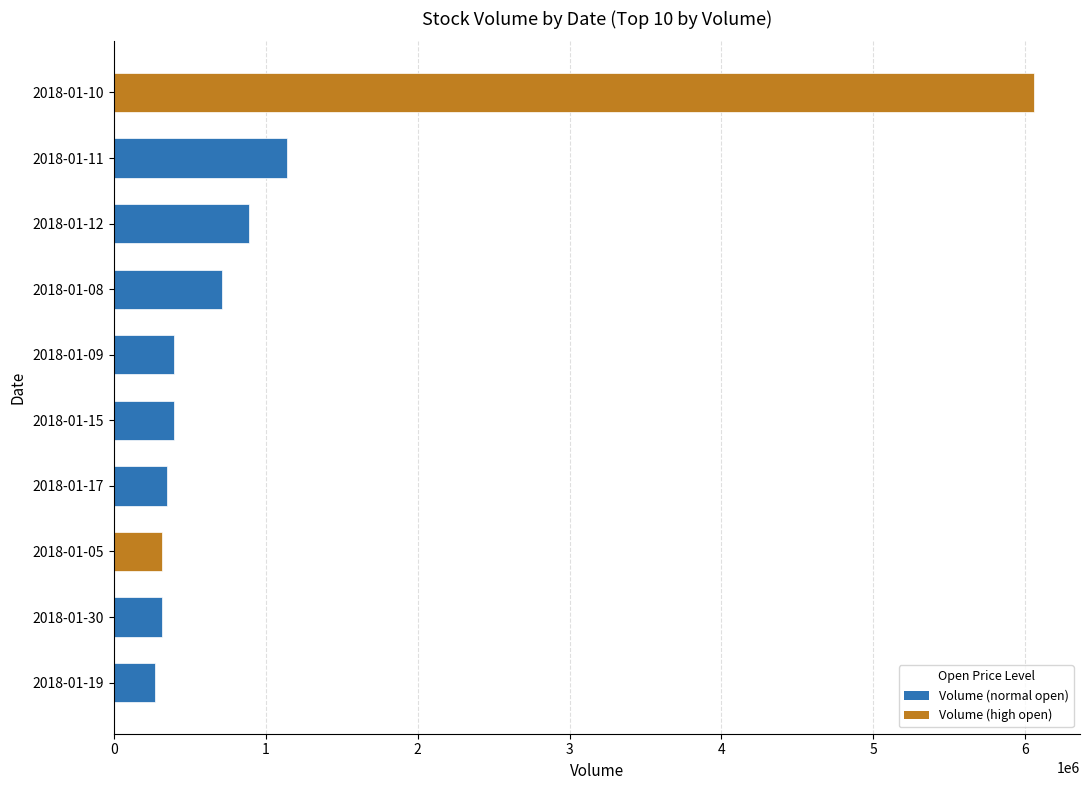

What is the greatest value displayed?

6057617